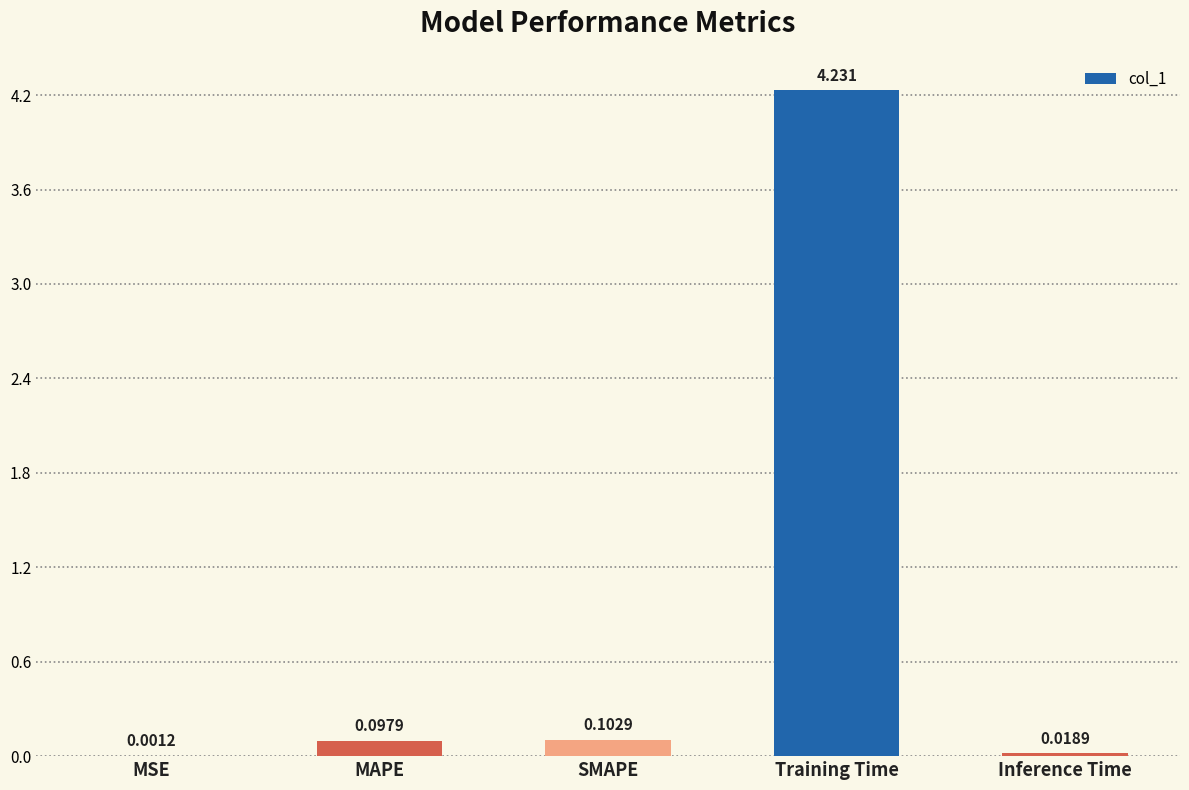

Are the bars grouped side by side (vs. stacked)?

No